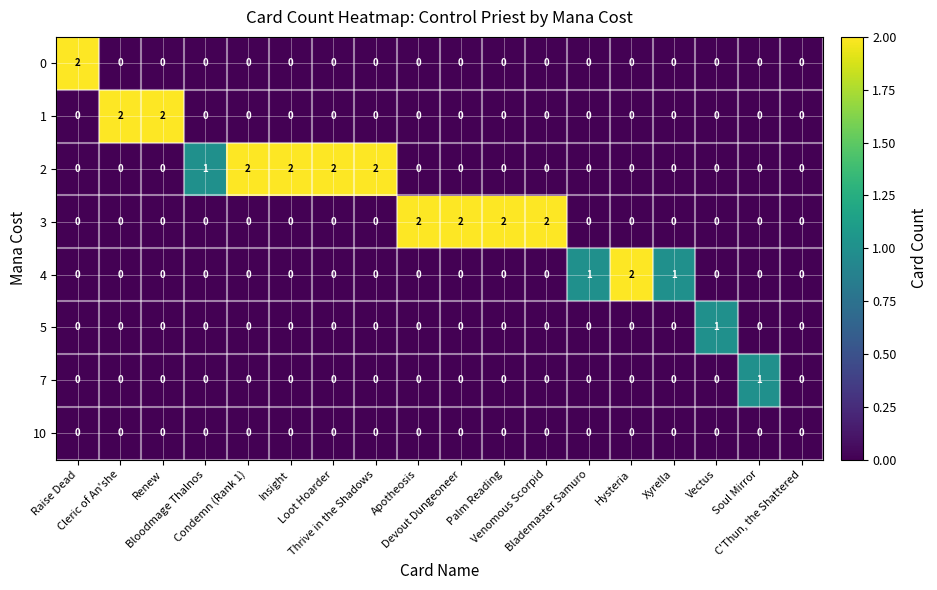

What is the total value across all series at Blademaster Samuro?

1